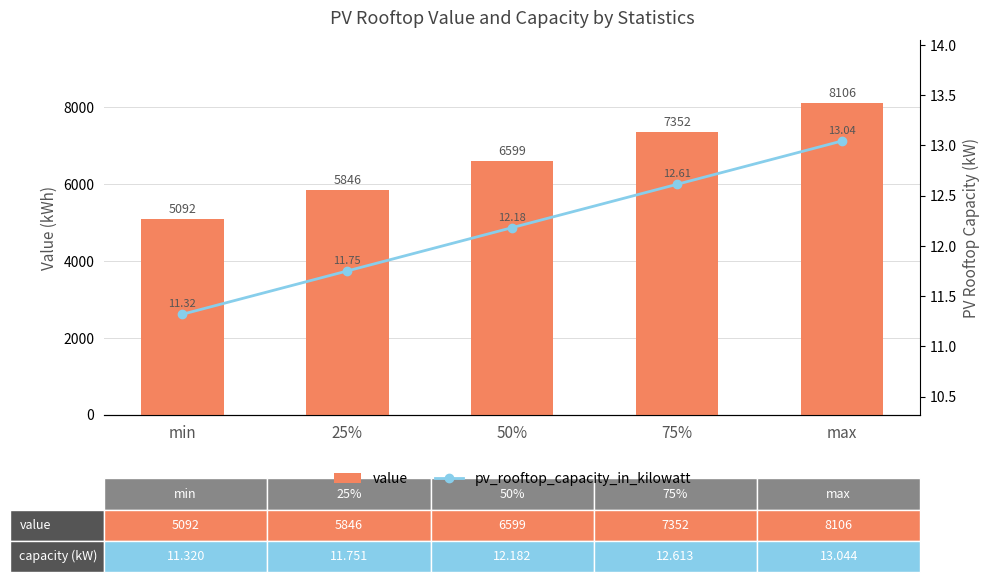

List the labels in order of value value, smallest first.

min, 25%, 50%, 75%, max